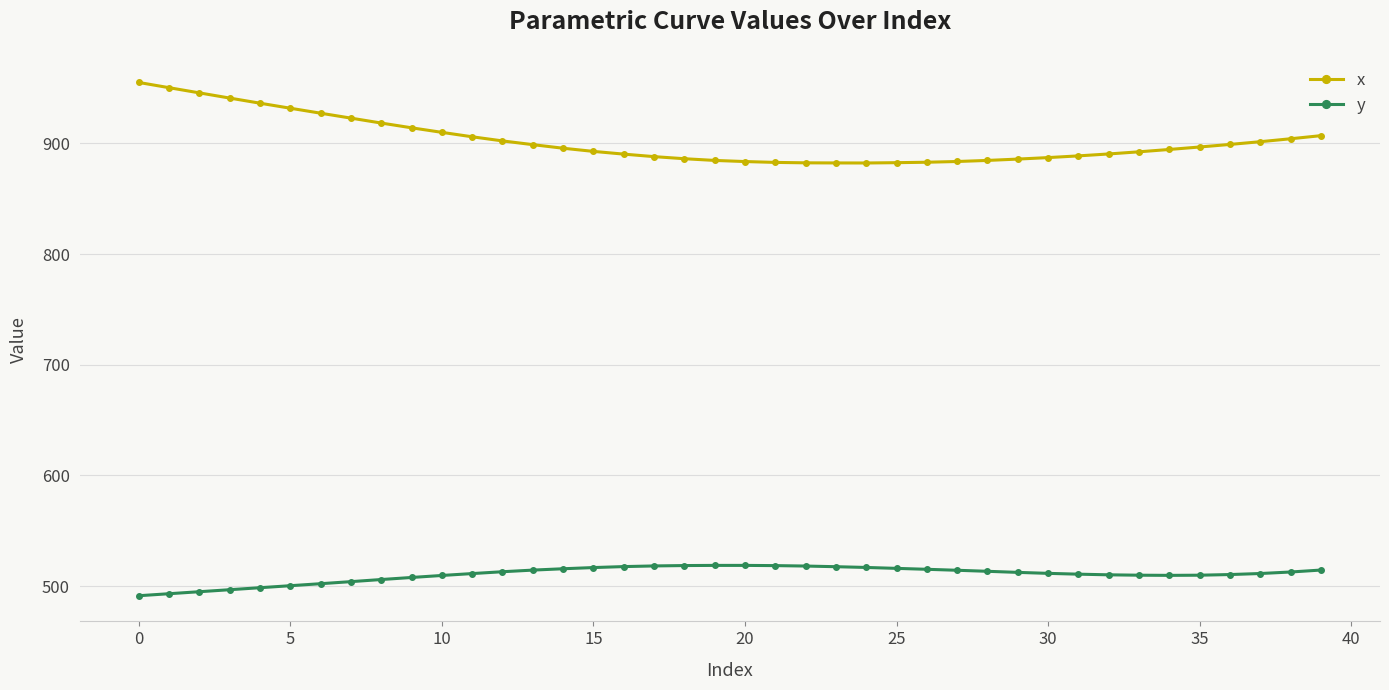

What is the smallest value displayed?

491.4